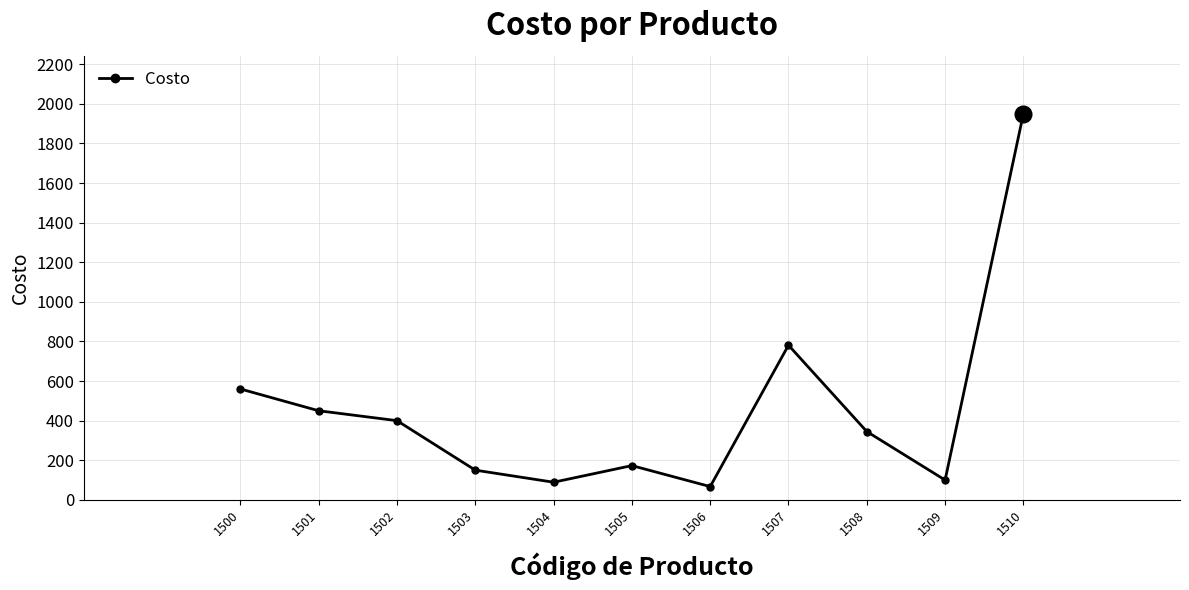

True or false: the data shows 89 at 1504.

True